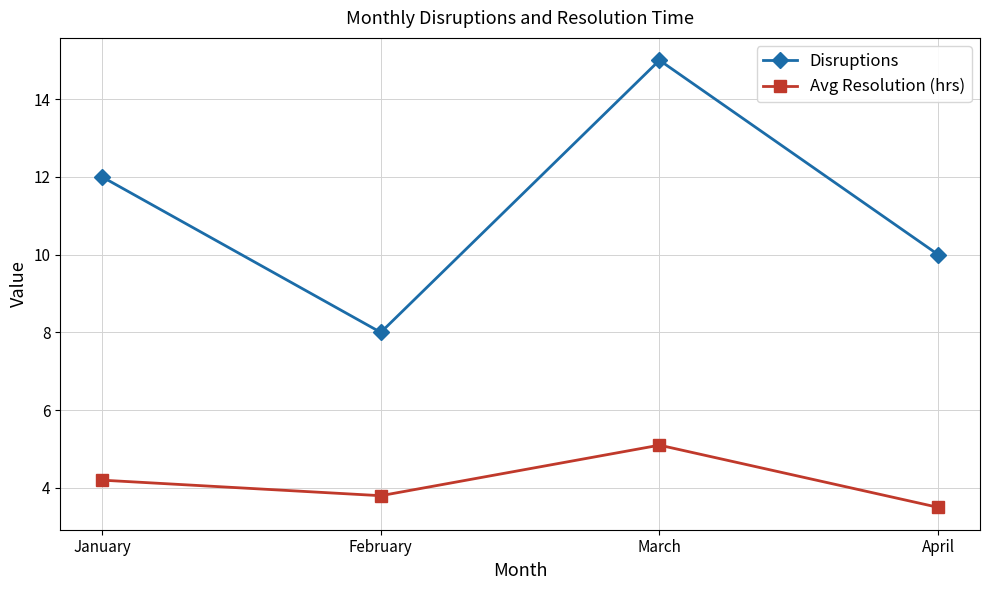

What is the difference between the second highest and second lowest values in the Disruptions series?

2.0